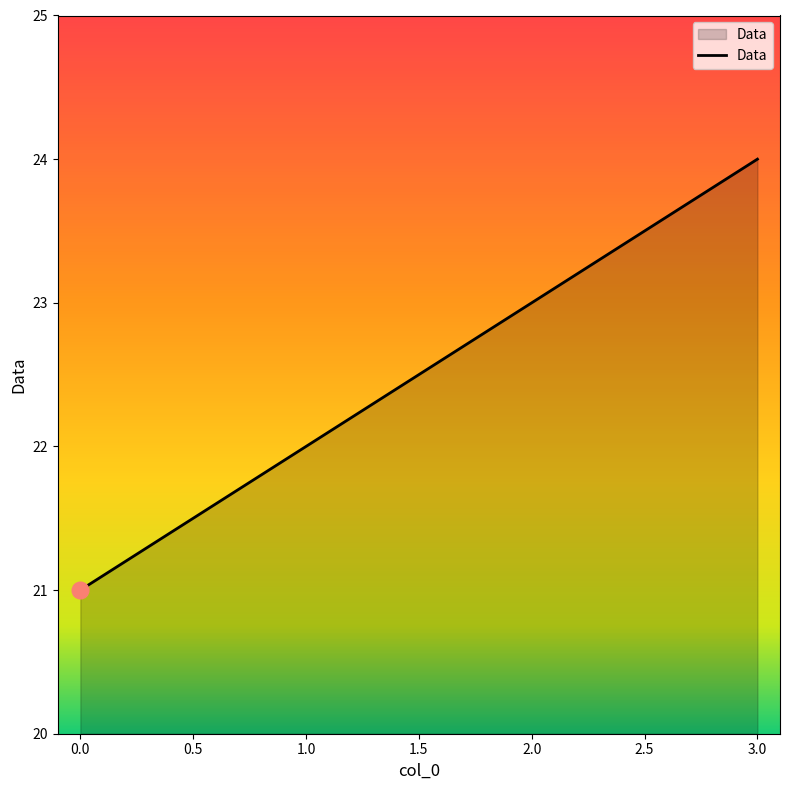

What position from the left is 3.0?

4